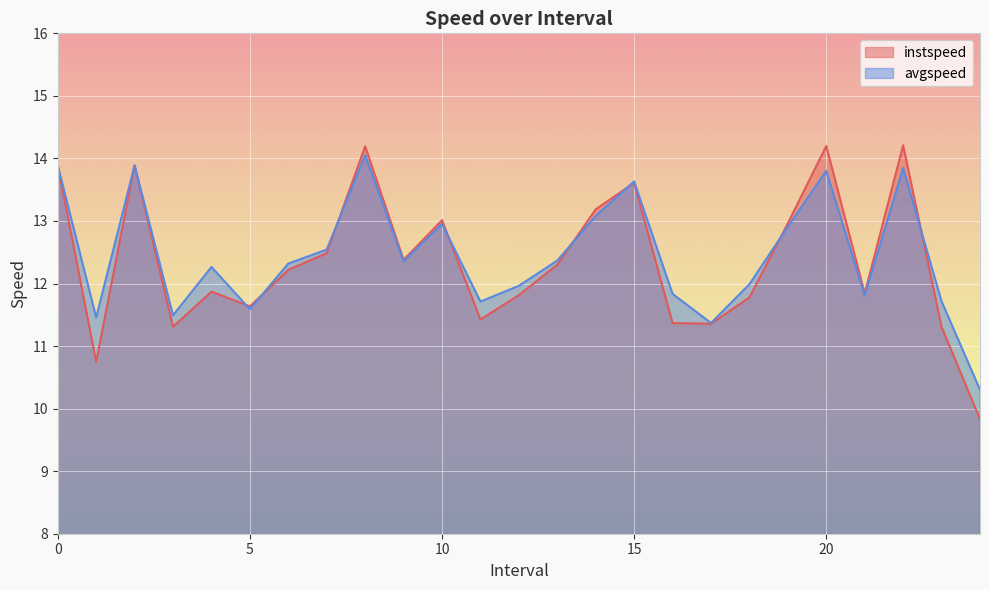

What is the difference between the maximum and second lowest values in the instspeed series?

3.5